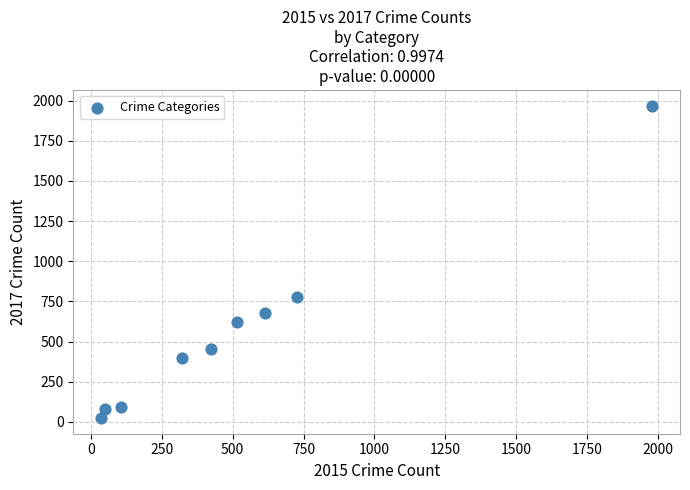

What Y value in the scatter plot is closest to 995?

780